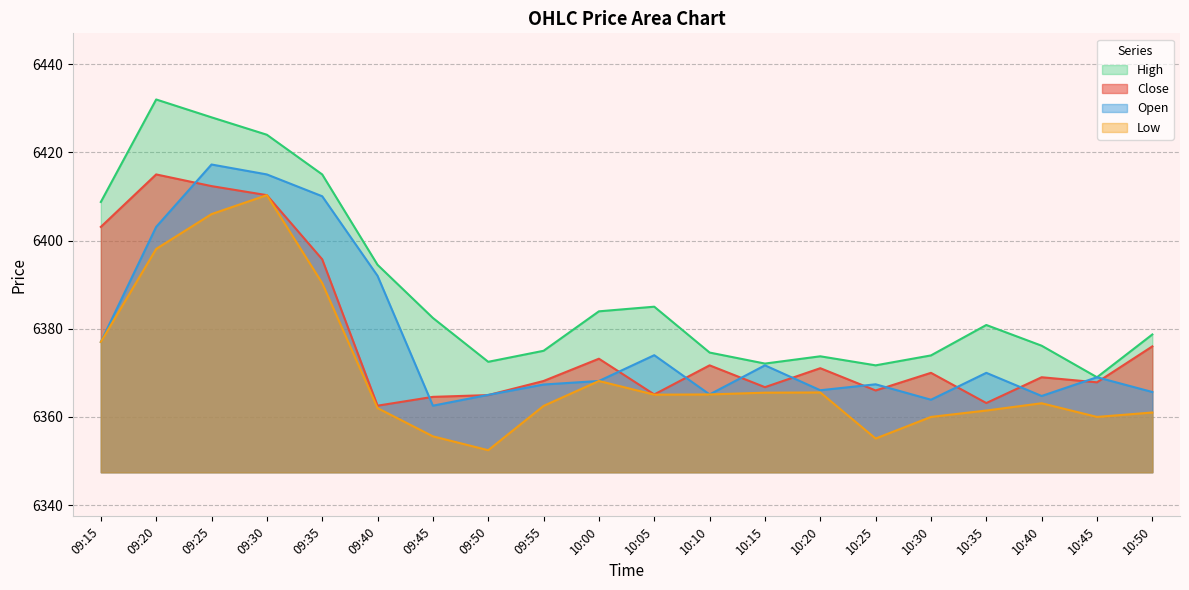

Reading left to right, list all the values displayed in this chart.

Close: 09:15=6403.1	09:20=6415.0	09:25=6412.4	09:30=6410.3	09:35=6395.8	09:40=6362.6	09:45=6364.6	09:50=6364.9	09:55=6368.1	10:00=6373.2	10:05=6365.1	10:10=6371.7	10:15=6366.8	10:20=6371.1	10:25=6366.0	10:30=6370.0	10:35=6363.1	10:40=6369.0	10:45=6367.9	10:50=6376.0
Open: 09:15=6377.0	09:20=6403.1	09:25=6417.2	09:30=6415.0	09:35=6410.1	09:40=6392.0	09:45=6362.6	09:50=6365.0	09:55=6367.4	10:00=6368.1	10:05=6374.0	10:10=6365.1	10:15=6371.7	10:20=6366.1	10:25=6367.4	10:30=6363.9	10:35=6370.0	10:40=6364.8	10:45=6369.0	10:50=6365.6
High: 09:15=6408.8	09:20=6432.0	09:25=6427.9	09:30=6424.0	09:35=6415.0	09:40=6394.5	09:45=6382.4	09:50=6372.5	09:55=6375.0	10:00=6383.9	10:05=6385.0	10:10=6374.6	10:15=6372.1	10:20=6373.8	10:25=6371.7	10:30=6373.9	10:35=6380.9	10:40=6376.1	10:45=6369.0	10:50=6378.7
Low: 09:15=6377.0	09:20=6398.1	09:25=6406.0	09:30=6410.3	09:35=6390.4	09:40=6362.0	09:45=6355.6	09:50=6352.4	09:55=6362.5	10:00=6368.1	10:05=6365.1	10:10=6365.1	10:15=6365.5	10:20=6365.6	10:25=6355.1	10:30=6360.0	10:35=6361.4	10:40=6363.1	10:45=6360.0	10:50=6361.0